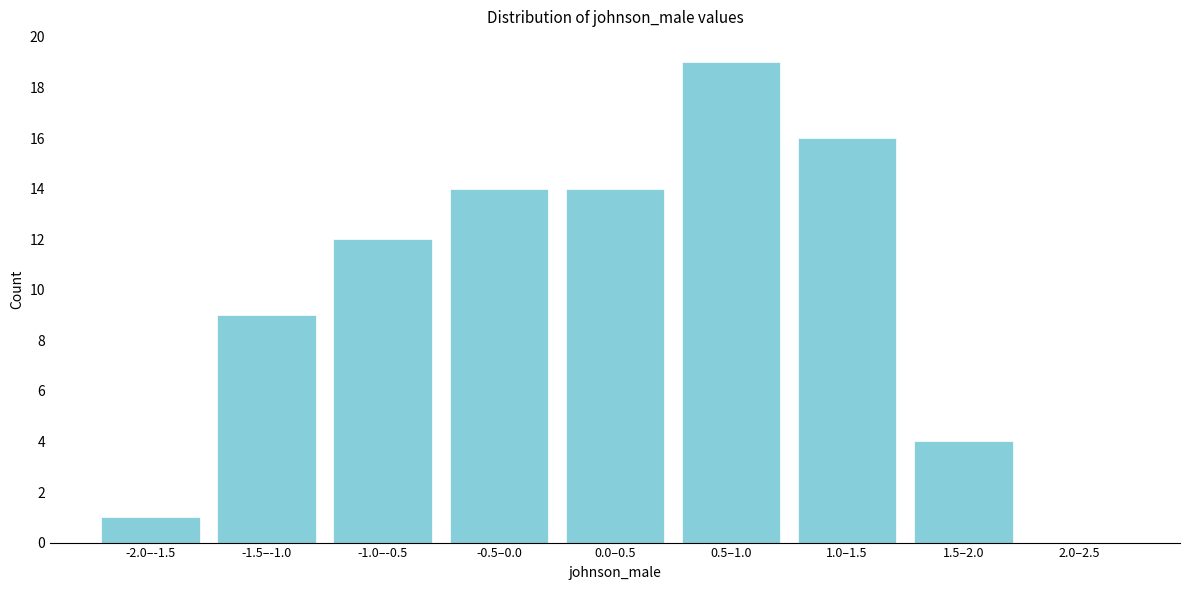

Reading left to right, extract all data points from this chart.

-2.0–-1.5=1	-1.5–-1.0=9	-1.0–-0.5=12	-0.5–0.0=14	0.0–0.5=14	0.5–1.0=19	1.0–1.5=16	1.5–2.0=4	2.0–2.5=0